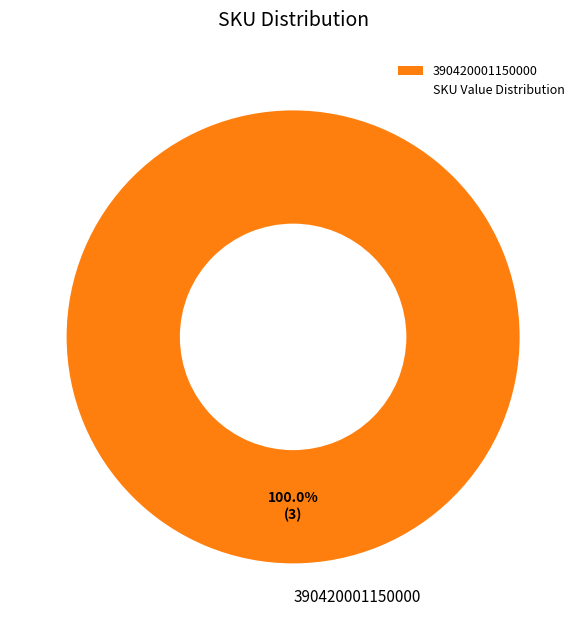

Does 390420001150000 account for over 50% of the chart?

Yes